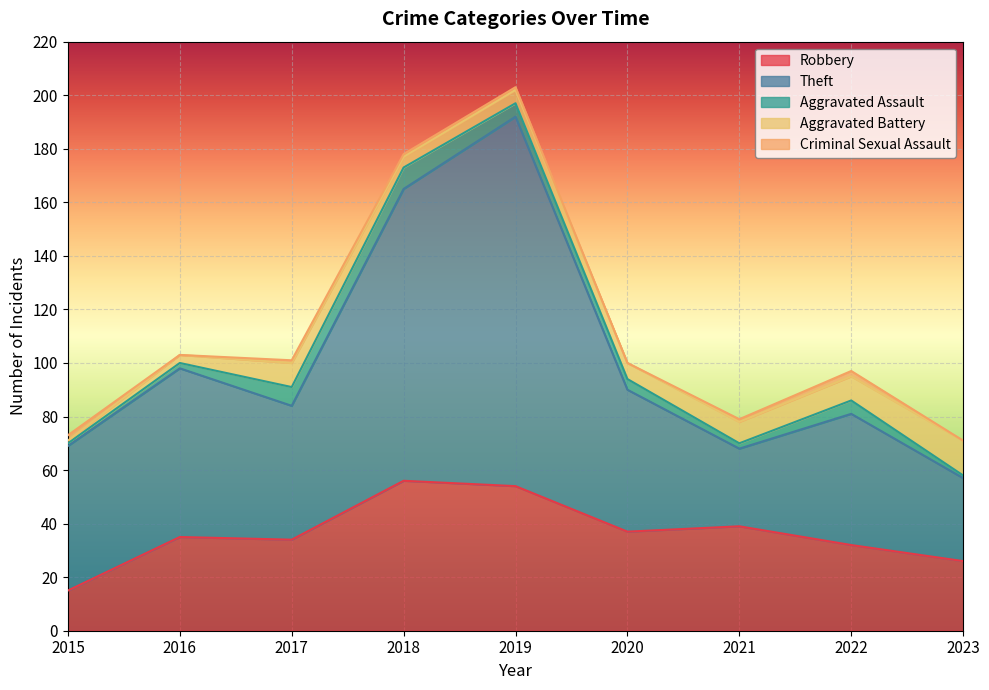

Which category has the highest value in the Criminal Sexual Assault series?

2015